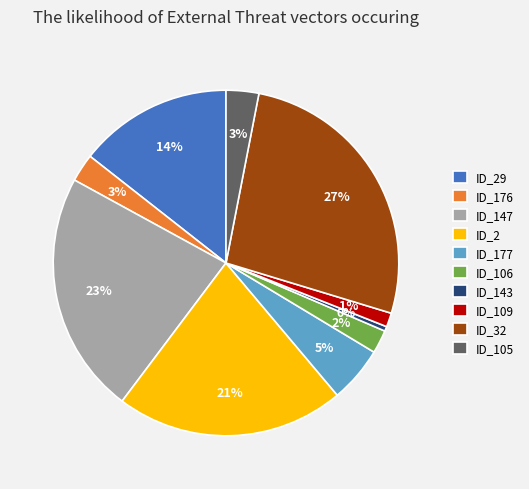

True or false: ID_29 accounts for 14% of the total.

True